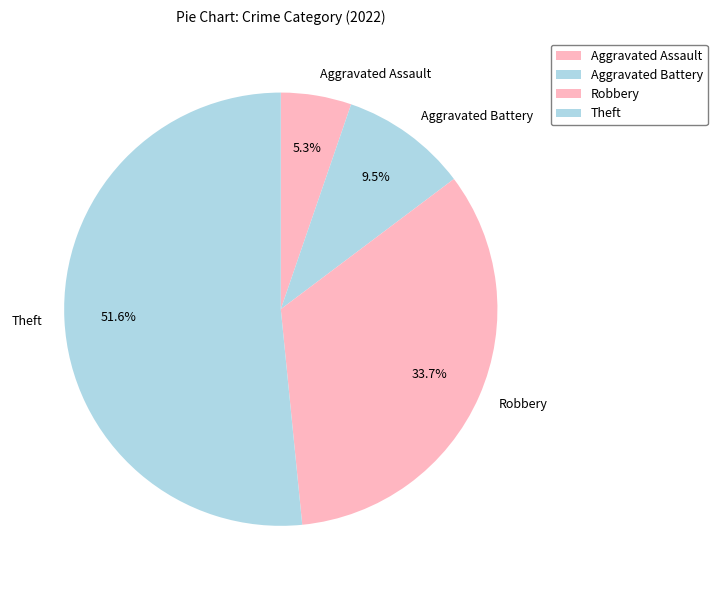

Is the sum of Aggravated Battery and Robbery greater than half?

No